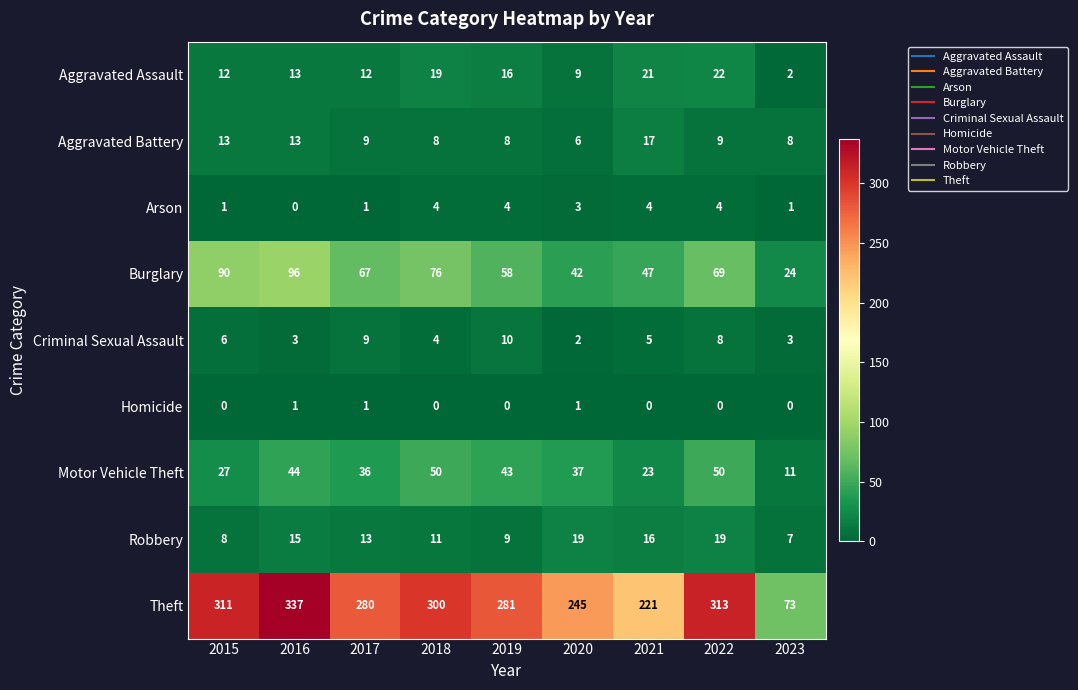

Between 2017 and 2019, which series saw the biggest shift?

Burglary